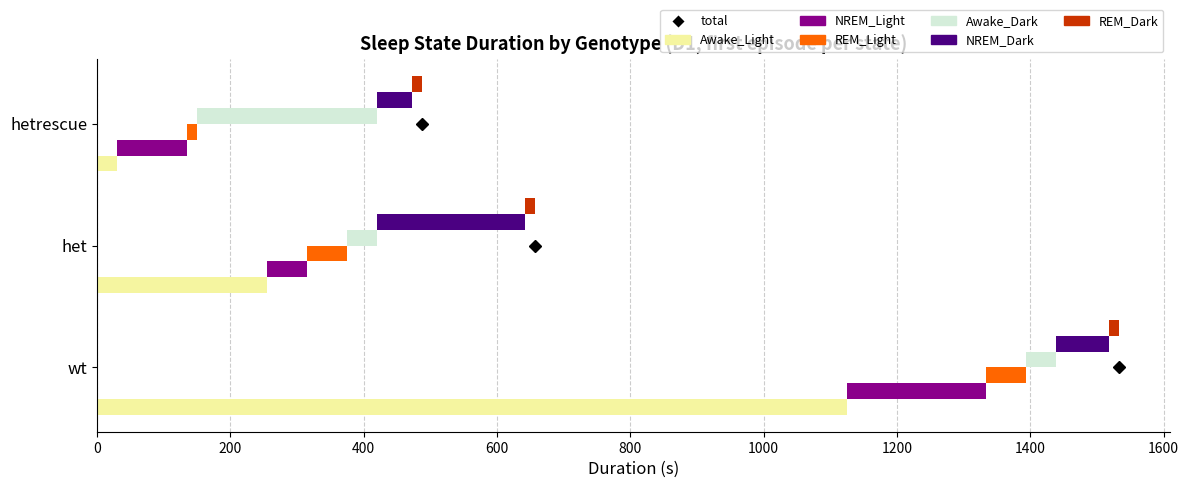

What is the maximum value shown in the chart?

1124.3